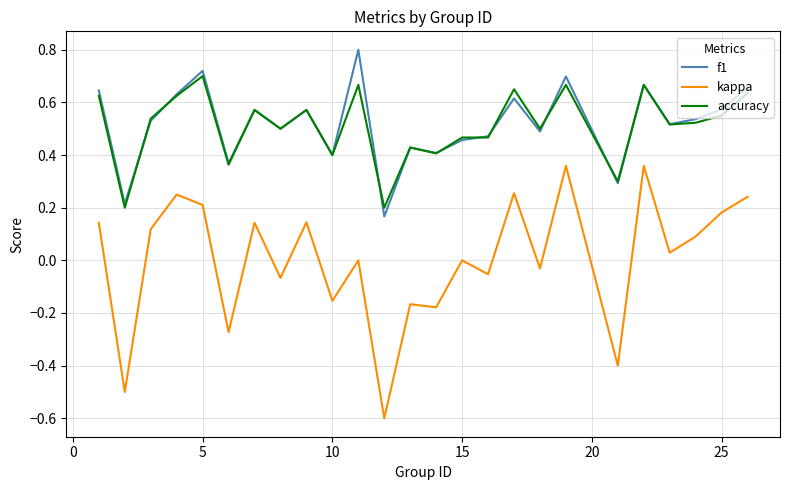

What is the maximum value shown in the chart?

0.8